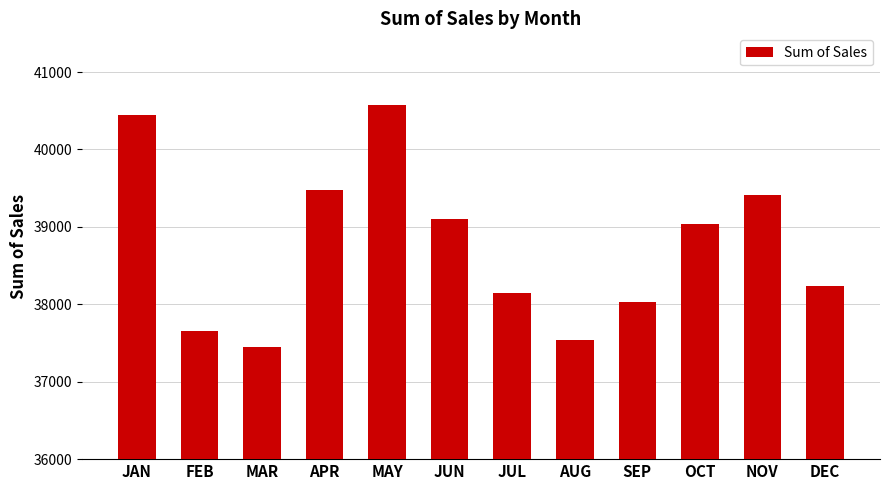

What is the label of the 6th bar from the left?

JUN